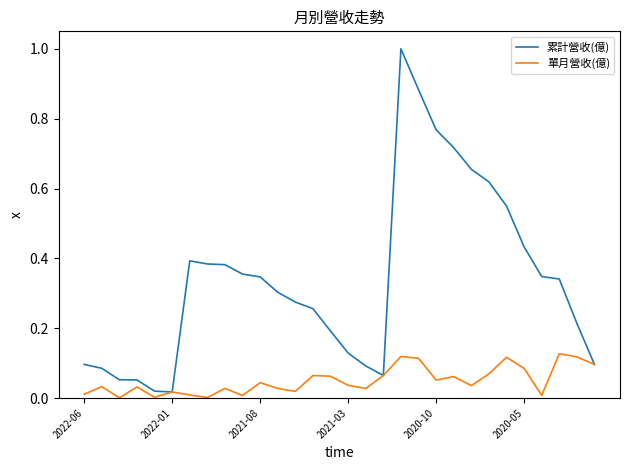

What is the difference between the maximum and minimum values in the 累計營收(億) series?

1.0